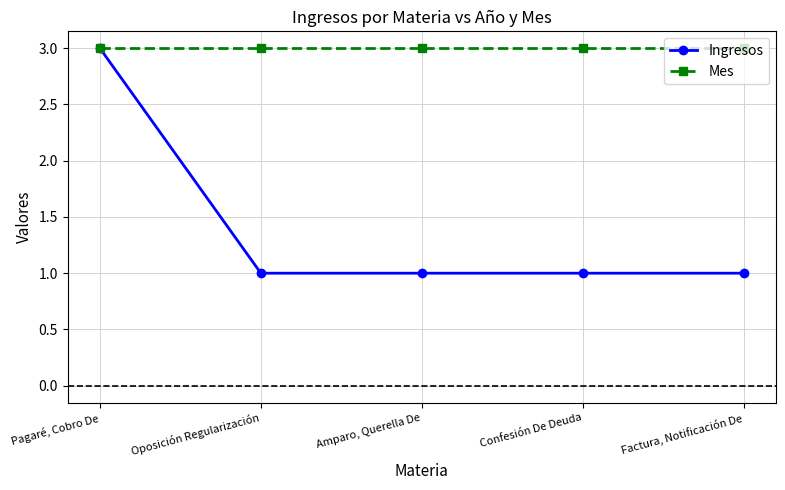

What is the minimum value for Mes?

3